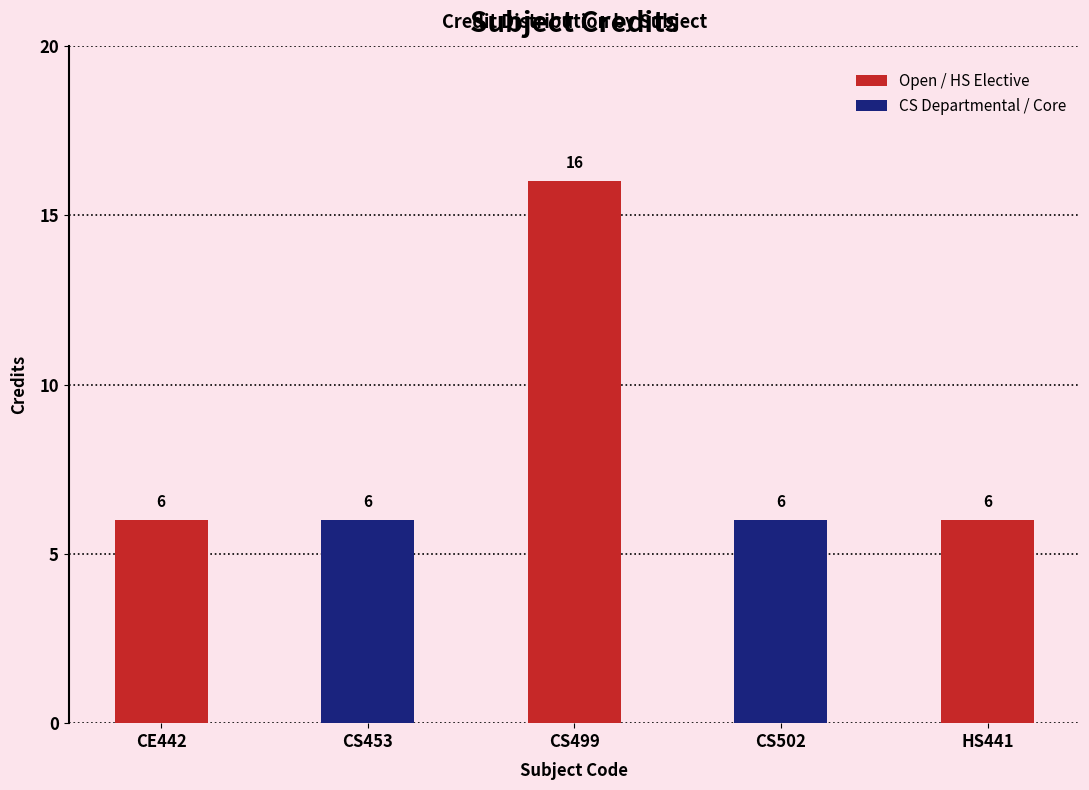

What is the difference between the values at CS499 and CE442?

10